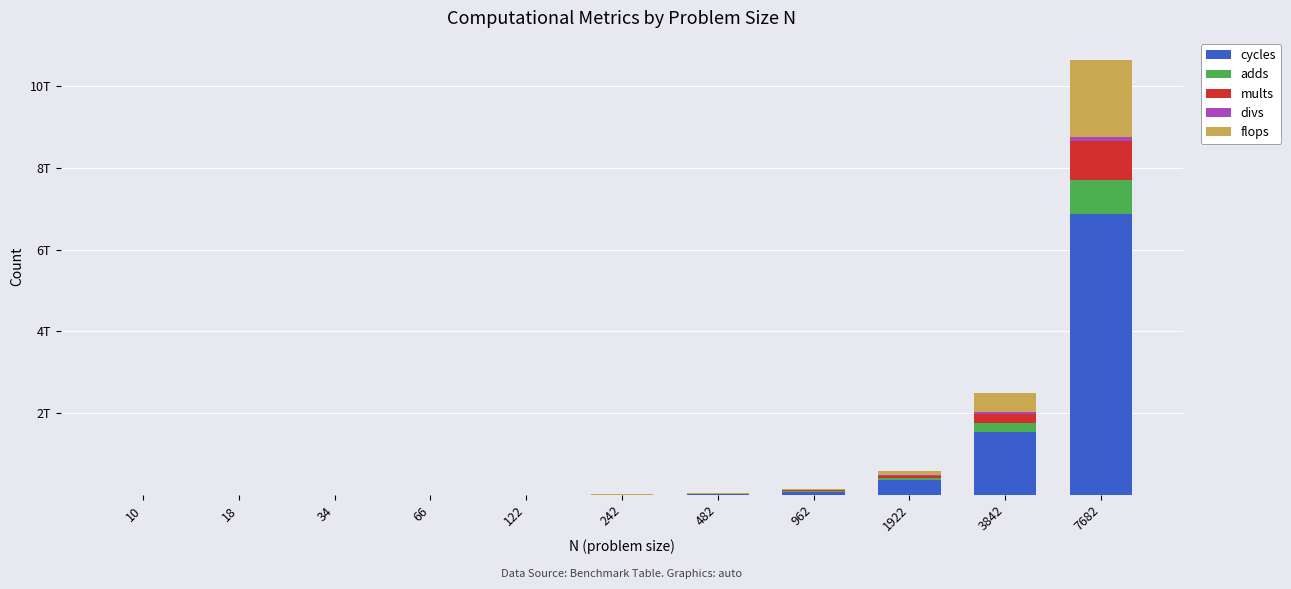

Rank the series at 482 from lowest to highest value.

divs, adds, mults, flops, cycles